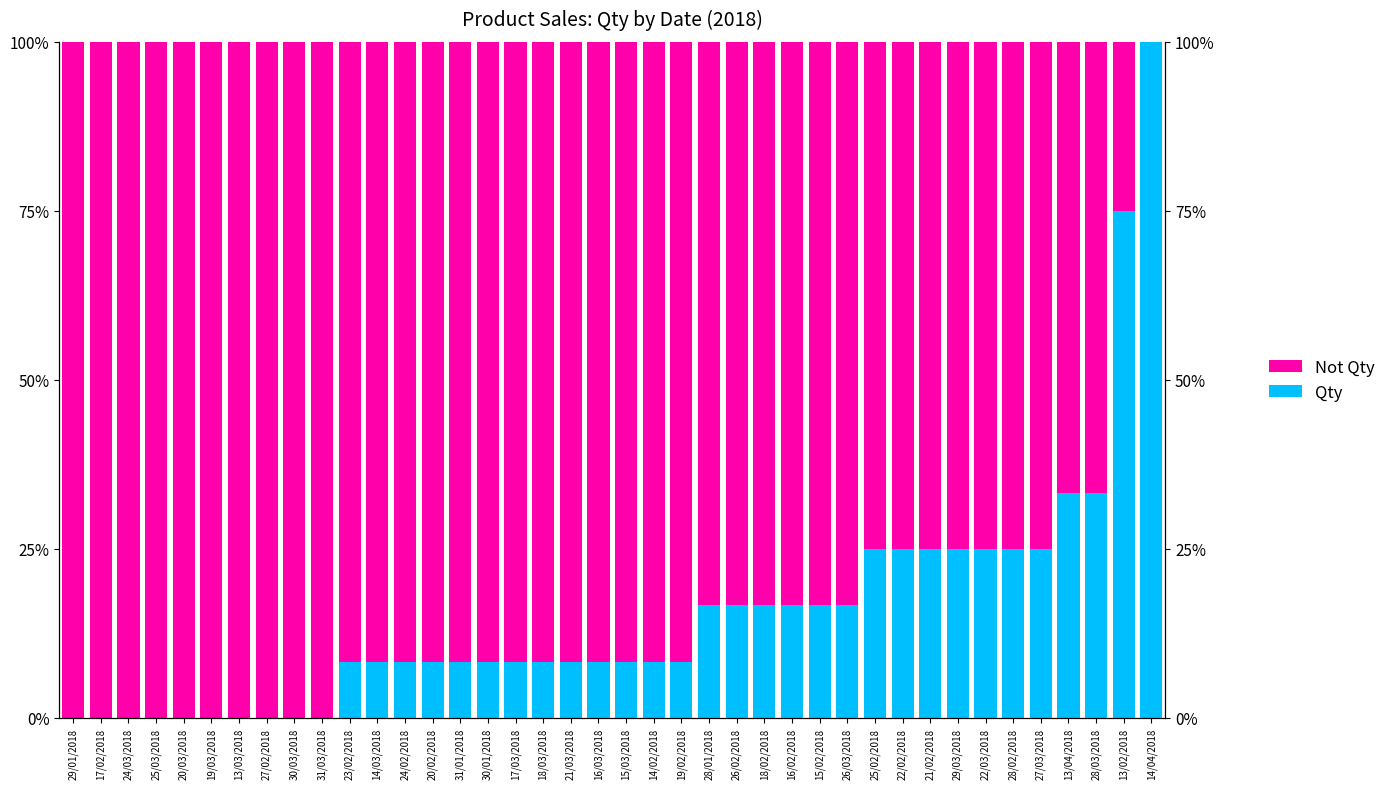

How many series are shown in this chart?

2